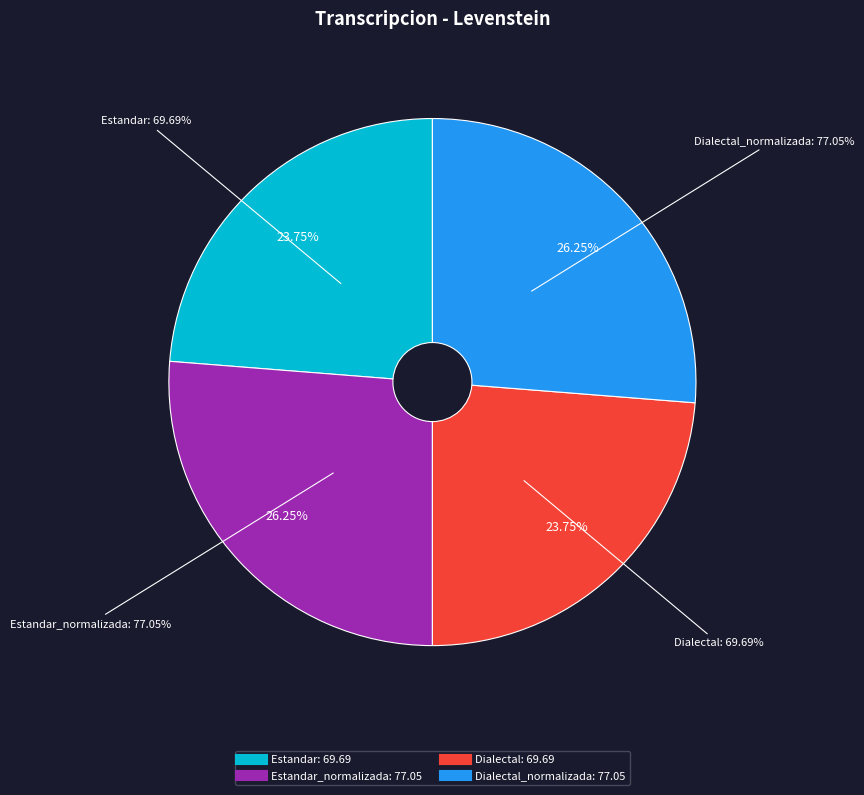

Is it true that Dialectal is 24% of the pie?

True